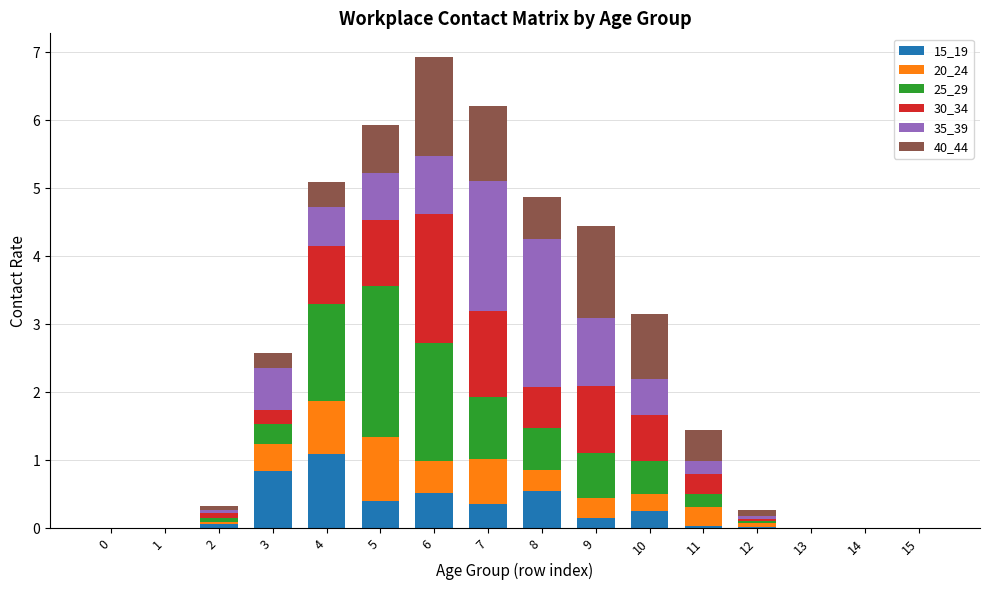

Is it true that 15_19 equals 0.0 at 0?

True